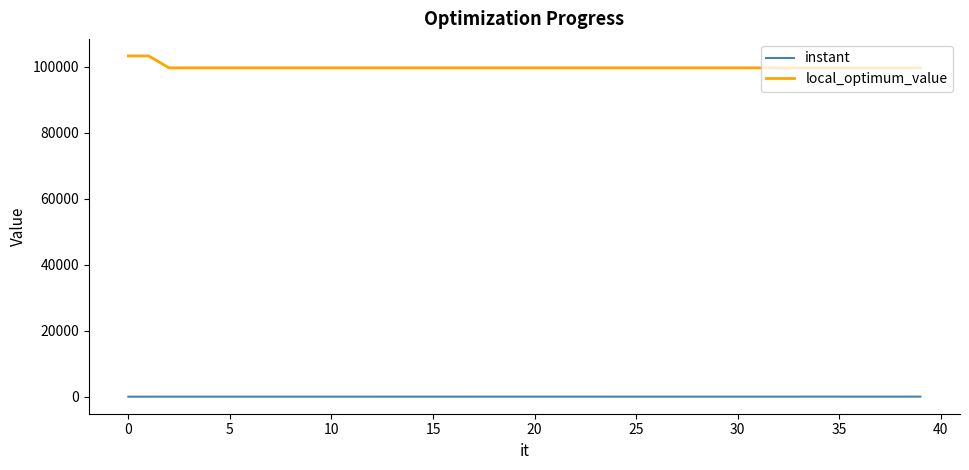

Rank the series by their average value, from lowest to highest.

instant, local_optimum_value